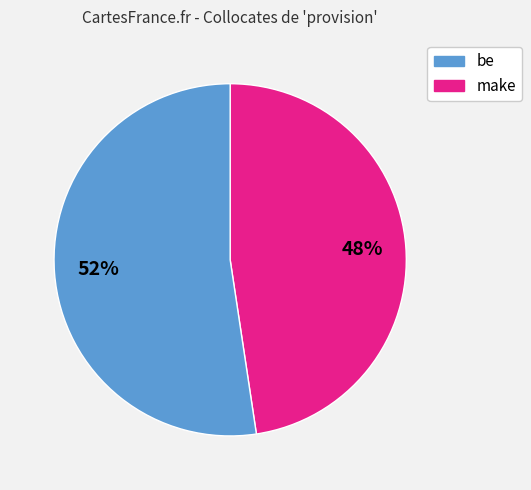

To the nearest percent, what is the average slice percentage?

50%